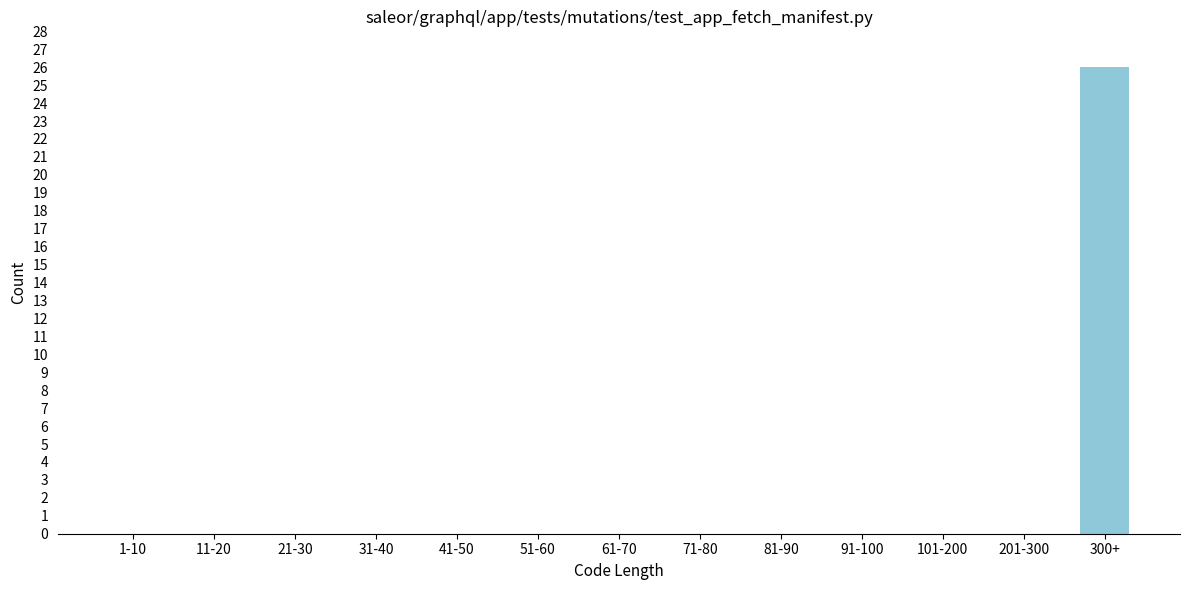

Reading left to right, extract all data points from this chart.

1-10=0	11-20=0	21-30=0	31-40=0	41-50=0	51-60=0	61-70=0	71-80=0	81-90=0	91-100=0	101-200=0	201-300=0	300+=26